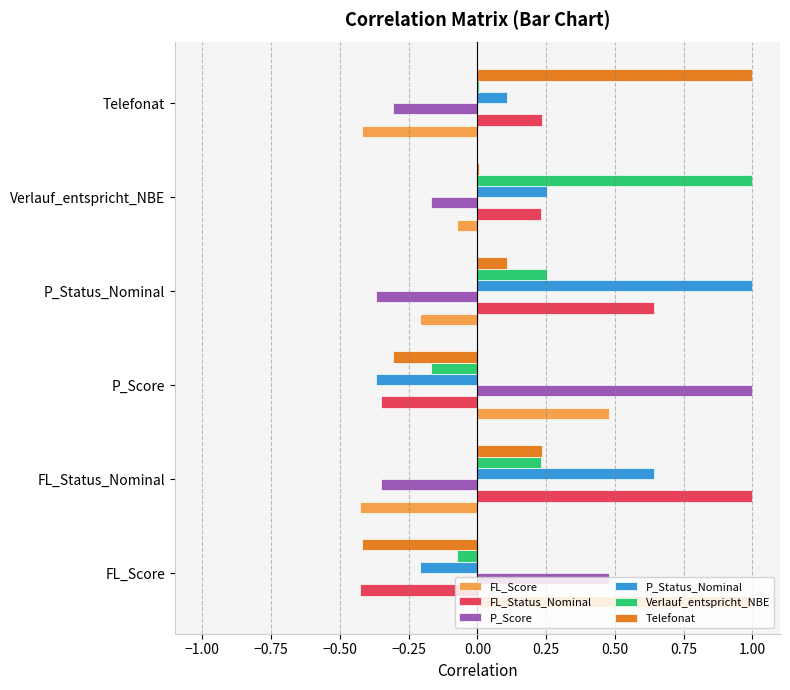

Which category has the highest value in the FL_Score series?

FL_Score